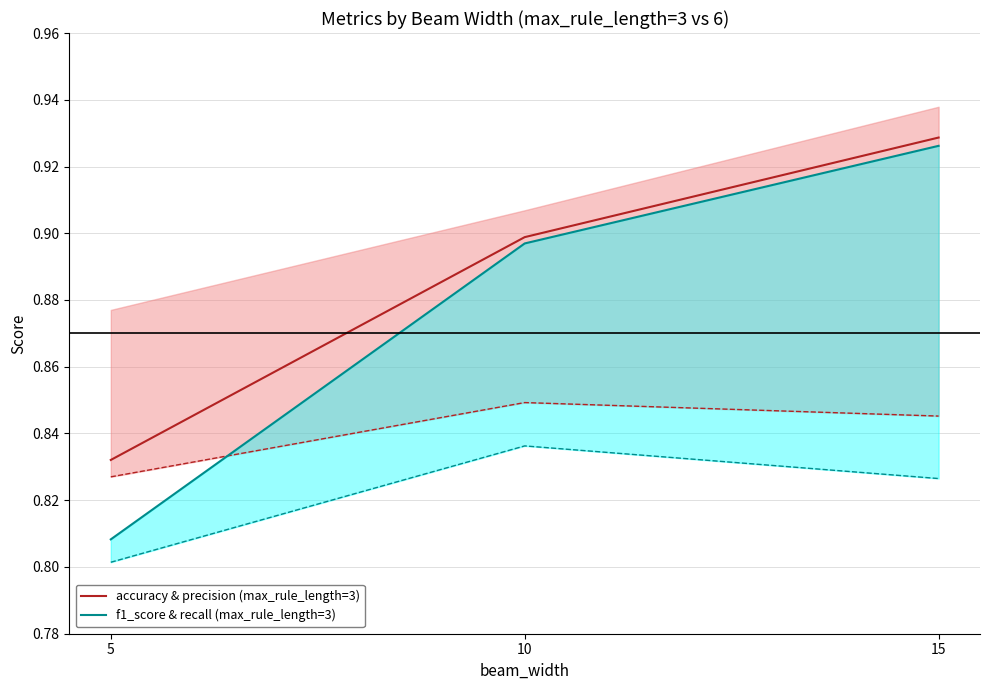

Is this an area chart (filled region under the line)?

No